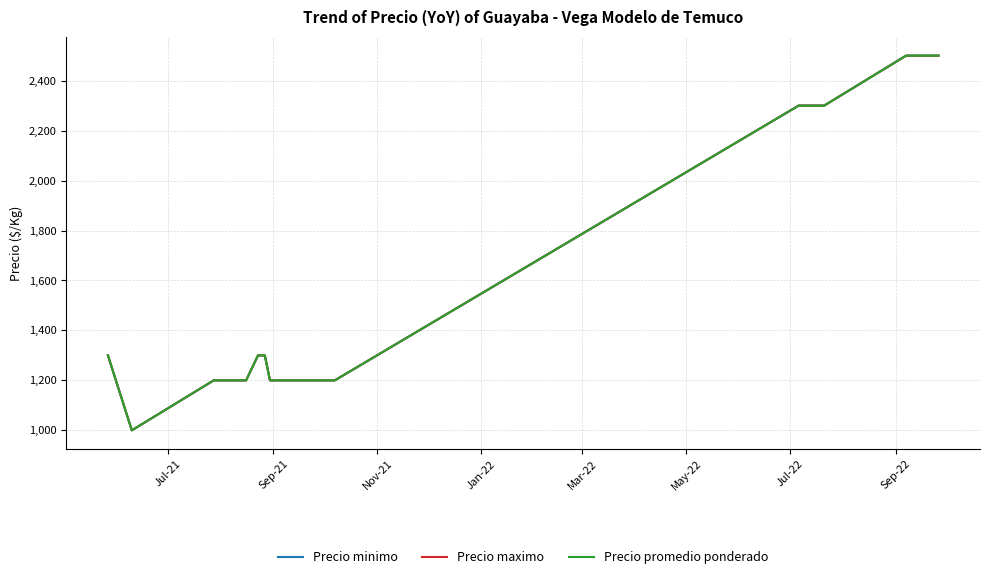

What is the value of the Precio minimo point at the 16th from the left?

2300